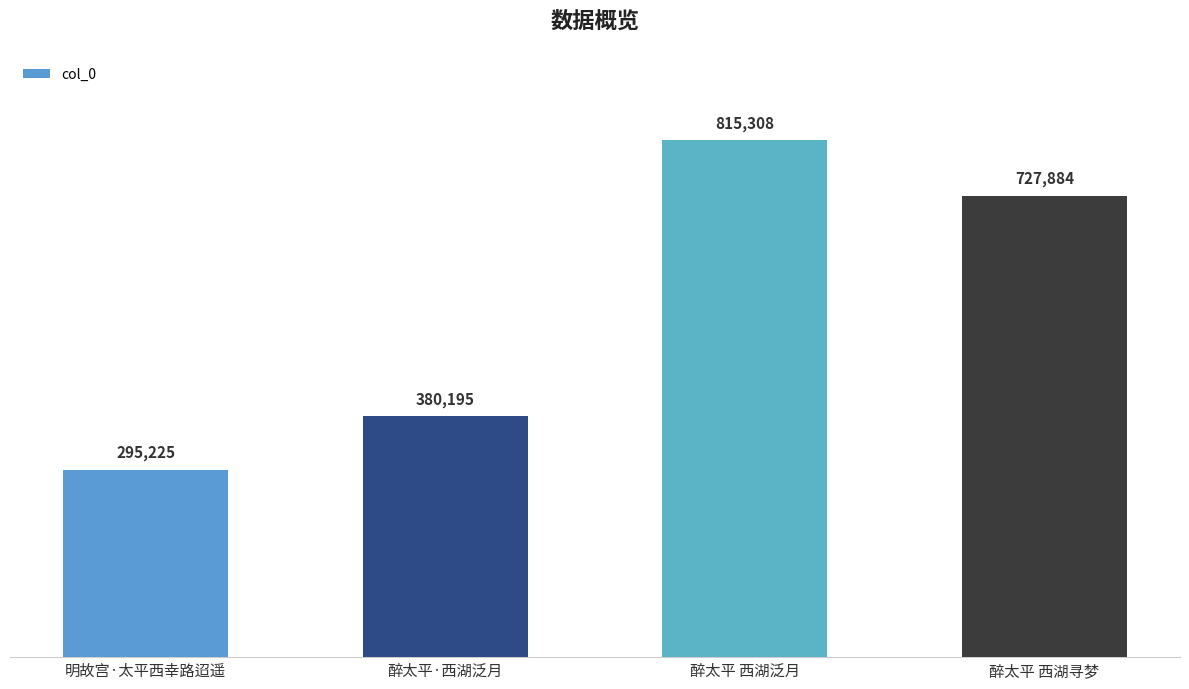

Does the chart contain stacked bars?

No